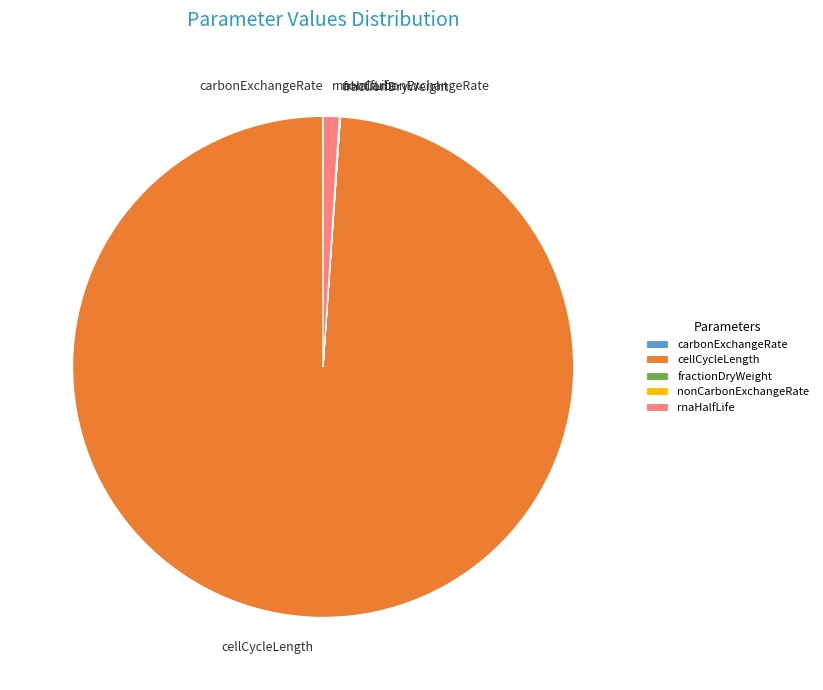

The rnaHalfLife slice represents 12% of the pie. True or false?

False